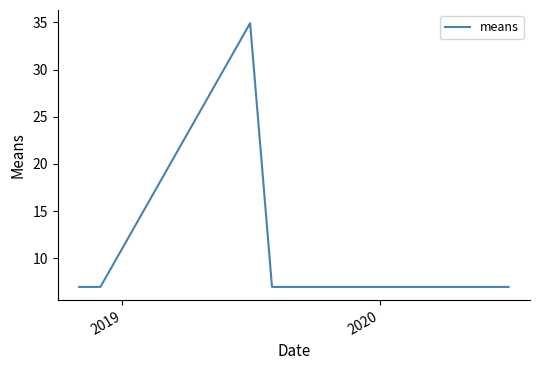

What is the difference between the maximum and minimum values?

27.9